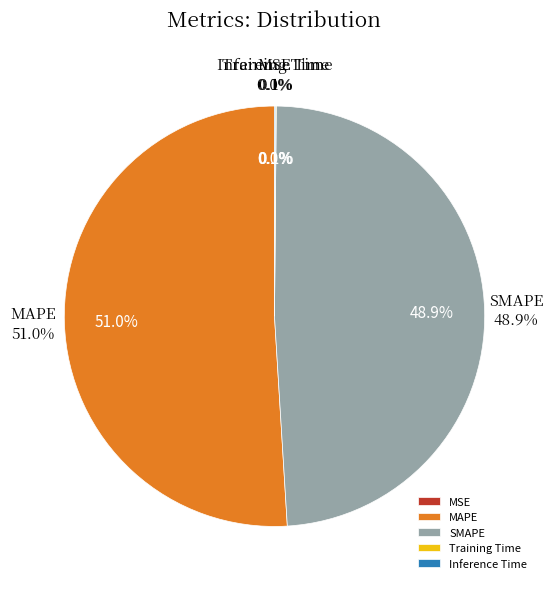

Do Training Time and MAPE together represent more than half of the pie?

Yes